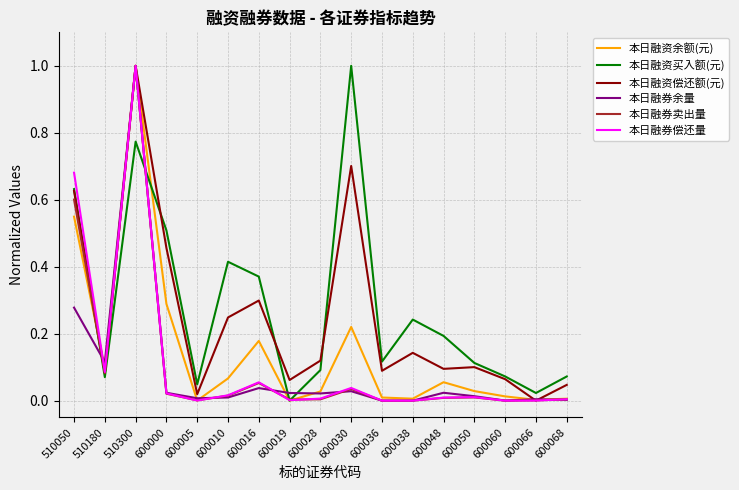

What is the highest value of the 本日融资余额(元) series?

1.0